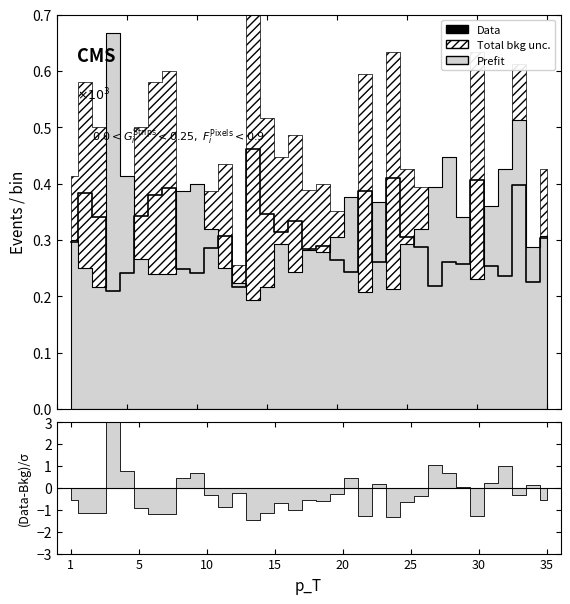

Reading left to right, extract all data points from this chart.

0.3	0.4	0.3	0.2	0.2	0.3	0.4	0.4	0.2	0.2	0.3	0.3	0.2	0.5	0.3	0.3	0.3	0.3	0.3	0.3	0.2	0.4	0.3	0.4	0.3	0.3	0.2	0.3	0.3	0.4	0.3	0.2	0.4	0.2	0.3